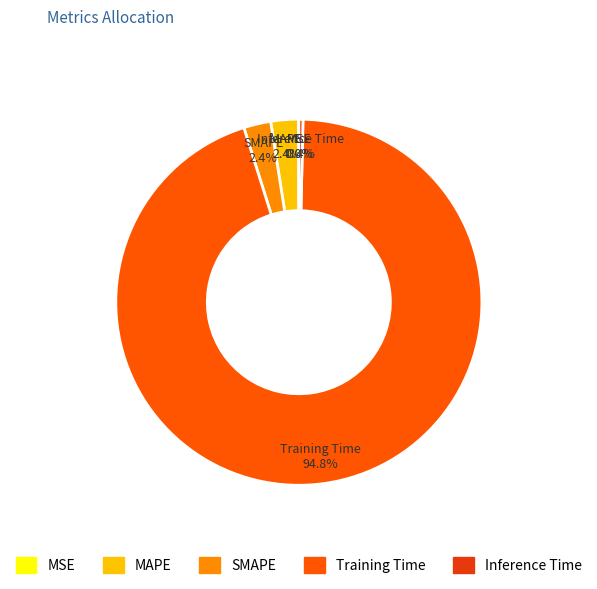

To the nearest percent, what percentage of the pie is MAPE?

2%